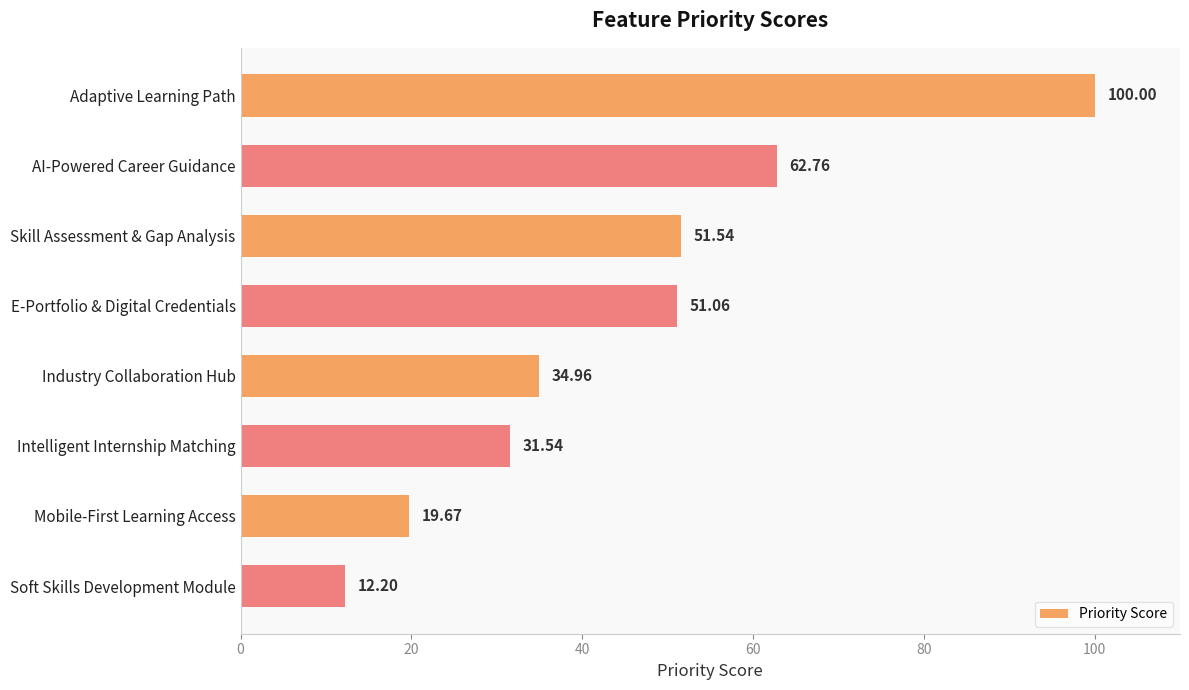

At which category does the chart reach its minimum across all series?

Soft Skills Development Module